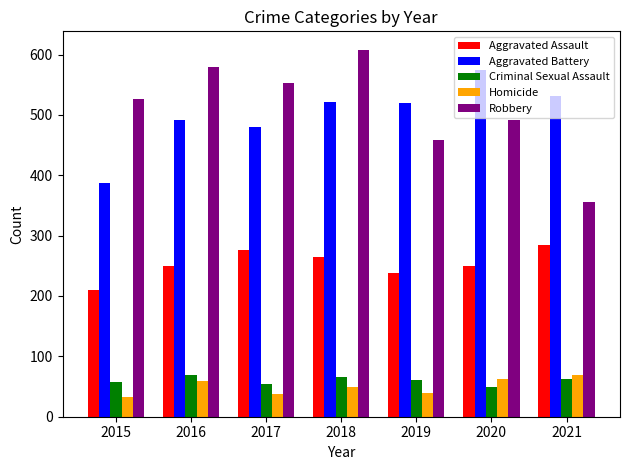

What is the difference between the Robbery values at 2018 and 2019?

150